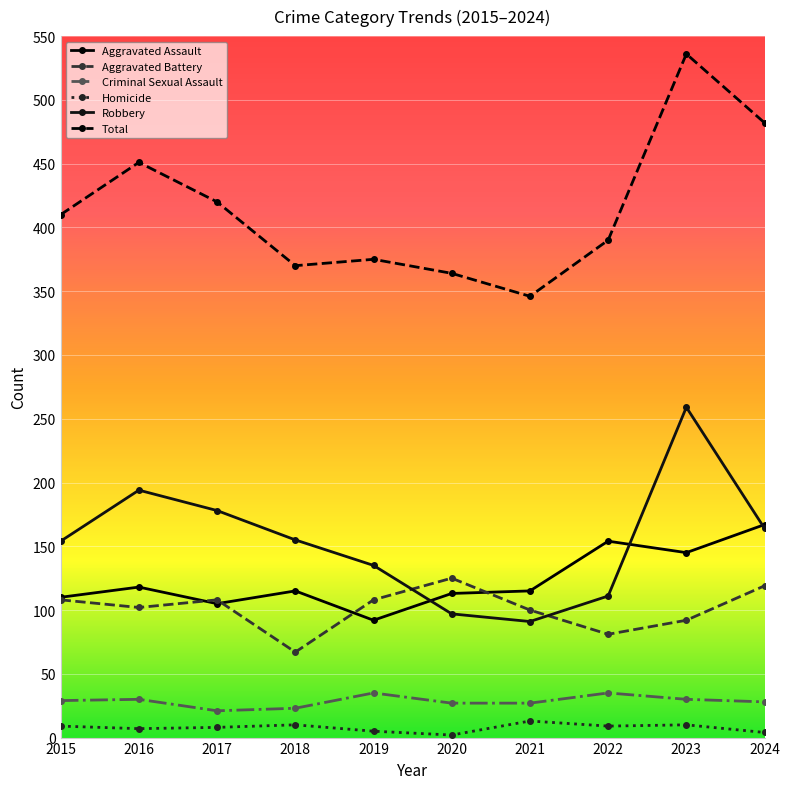

List the labels in order of Total value, smallest first.

2021, 2020, 2018, 2019, 2022, 2015, 2017, 2016, 2024, 2023